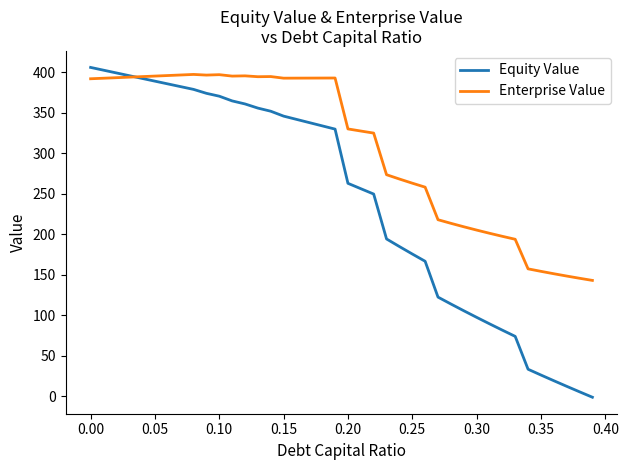

Which series has the widest spread of values?

Equity Value